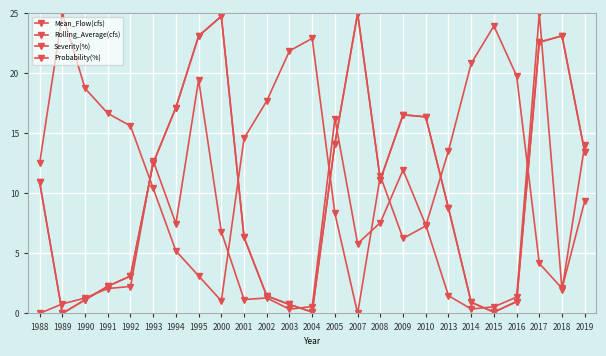

At 2010, list the series in order from largest to smallest.

Rolling_Average(cfs), Severity(%), Mean_Flow(cfs), Probability(%)